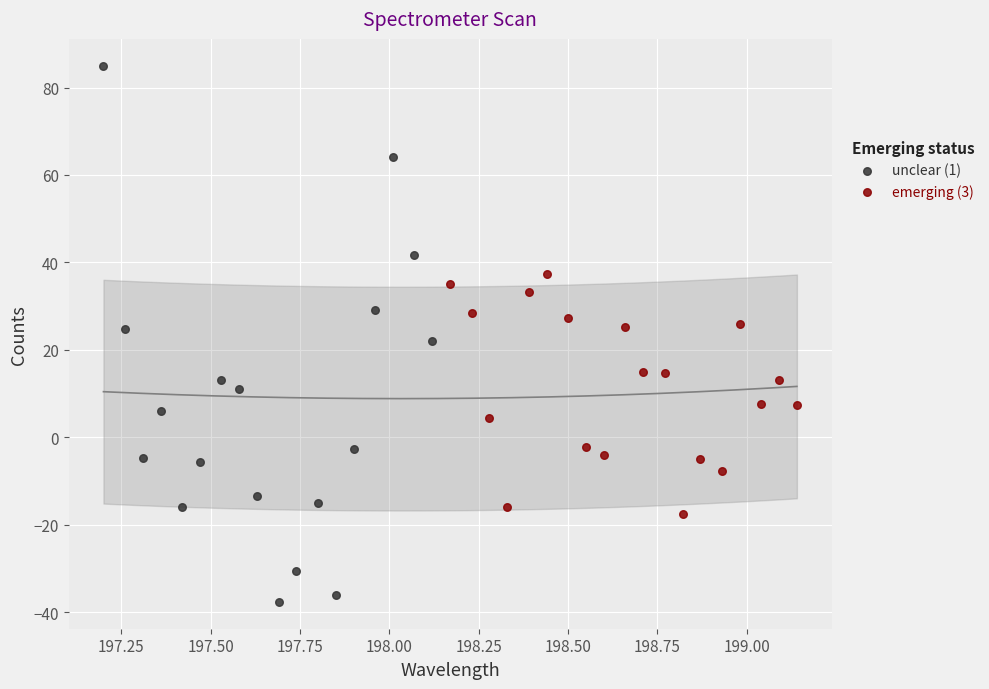

Which series contains the lowest Y value?

unclear (1)